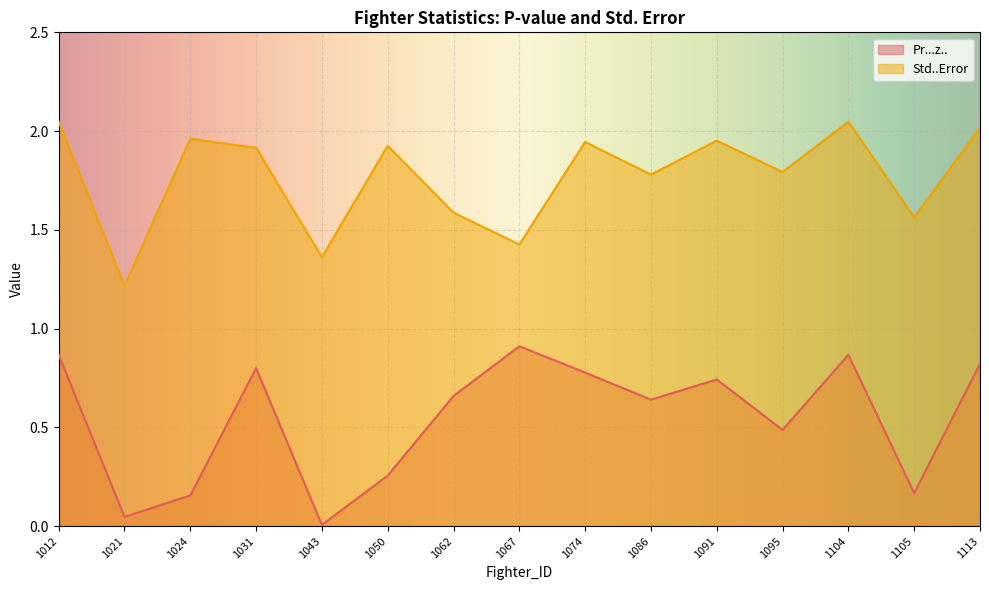

Reading left to right, extract all data points from this chart.

Pr...z..: 0.9	0.0	0.2	0.8	0.0	0.3	0.7	0.9	0.8	0.6	0.7	0.5	0.9	0.2	0.8
Std..Error: 2.0	1.2	2.0	1.9	1.4	1.9	1.6	1.4	1.9	1.8	2.0	1.8	2.0	1.6	2.0